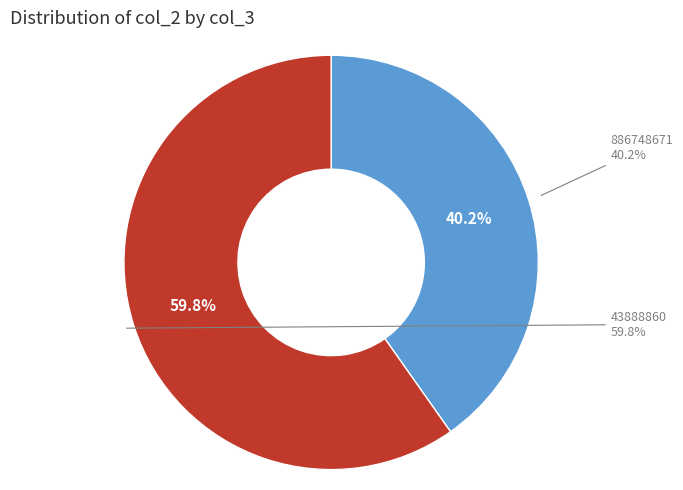

To the nearest percent, what is the average slice percentage?

50%